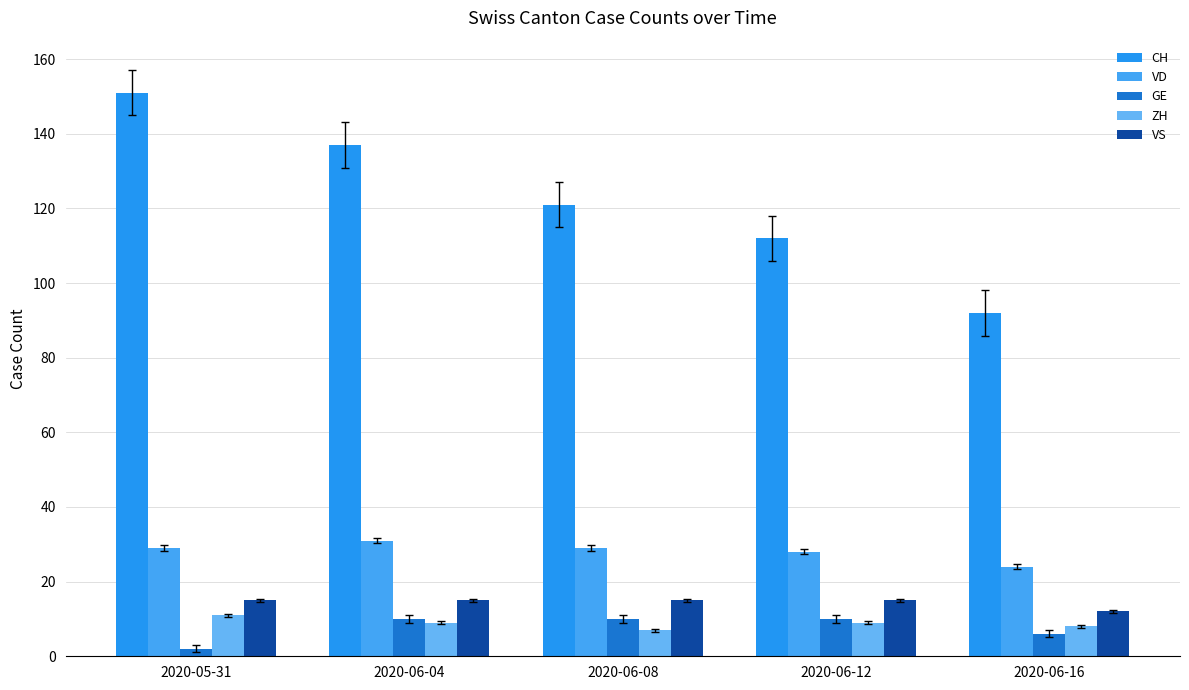

Which category has the highest value across all series?

2020-05-31